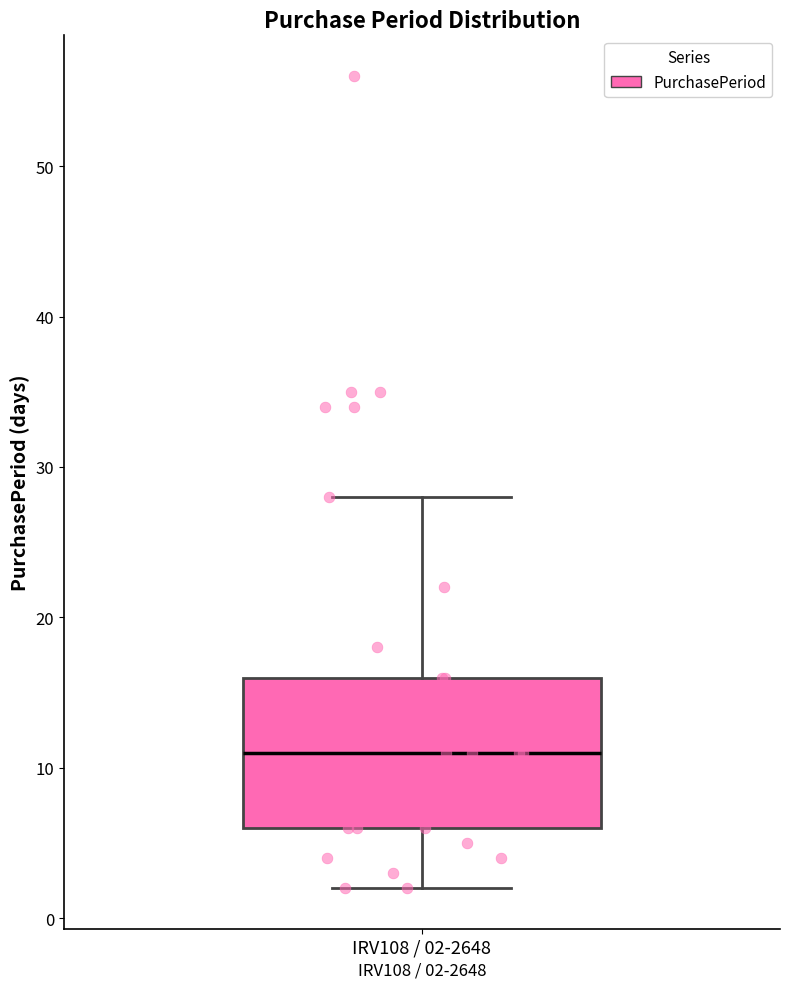

Read this box plot against the y-axis: the position of the median line, the range covered by the box, and the ends of both whiskers. The values are not printed on the chart, so give them approximately, as read against the axis.

median 11, box 6 to 16, whiskers 2 to 28